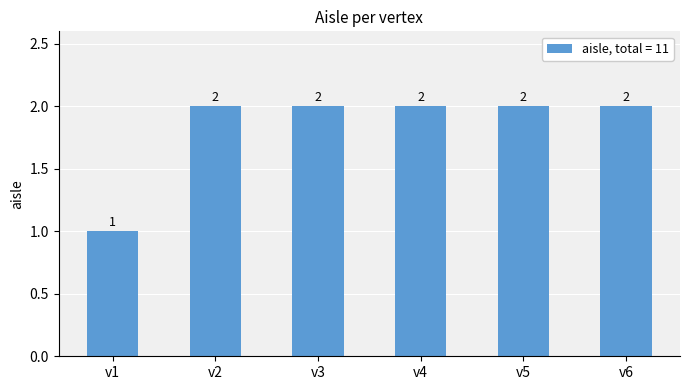

What is the minimum value shown in the chart?

1